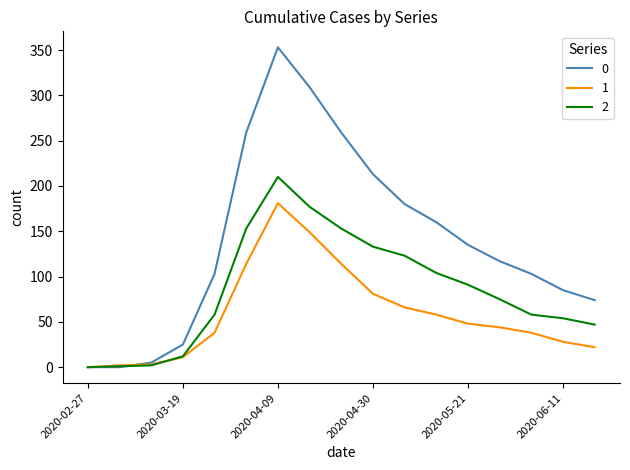

What is the maximum value shown in the chart?

353